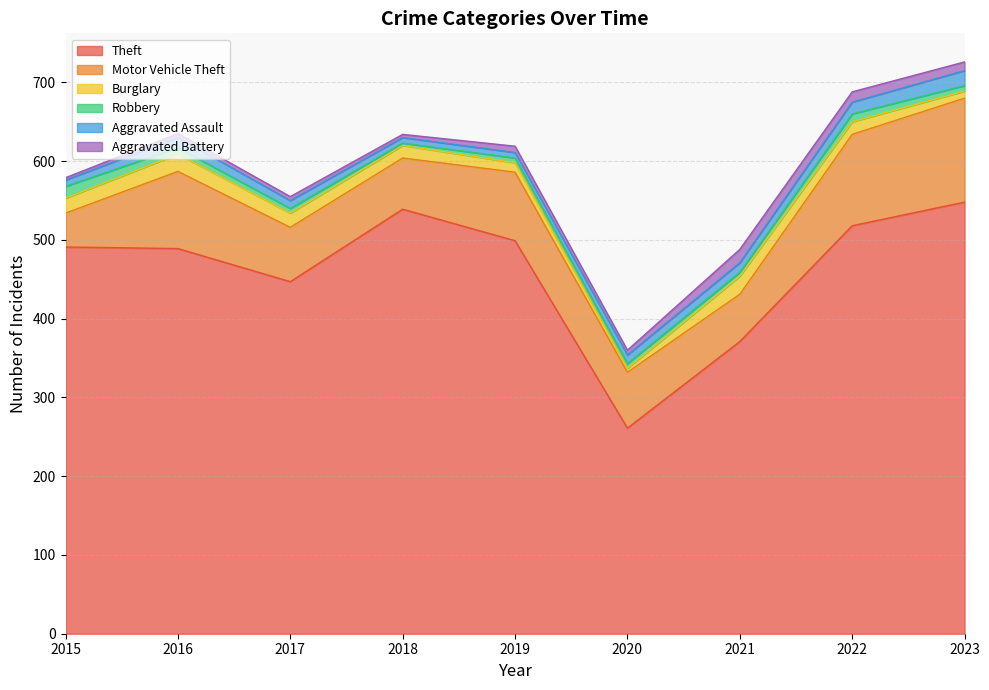

What is the approximate value of Robbery at 2020?

6